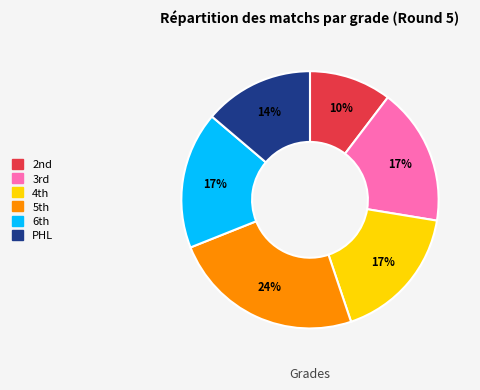

How many slices are in this pie chart?

6